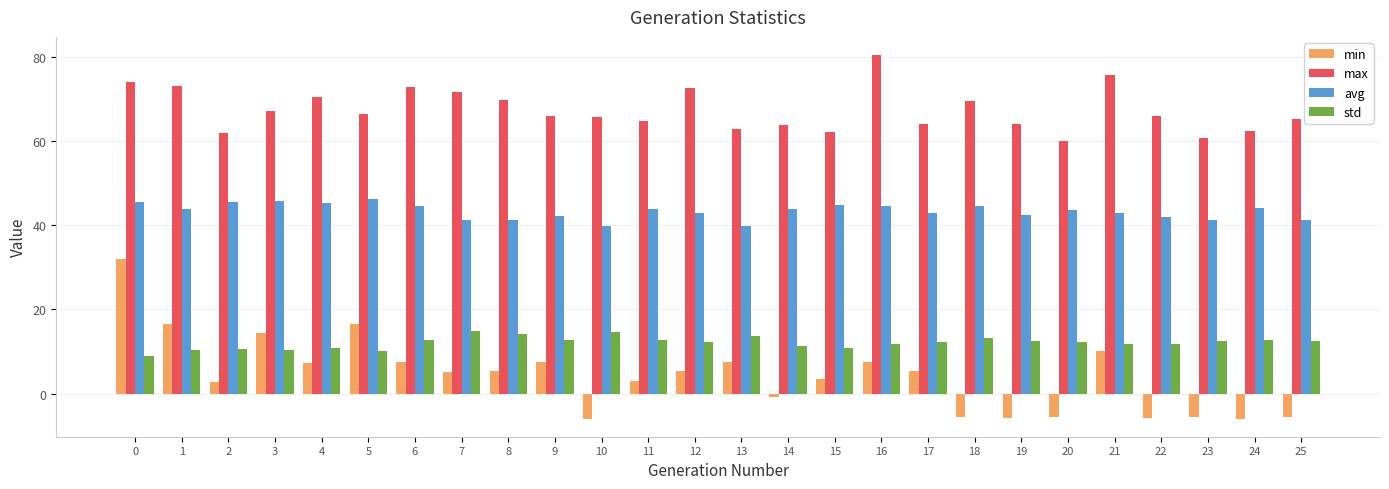

How many data points does each series have?

26